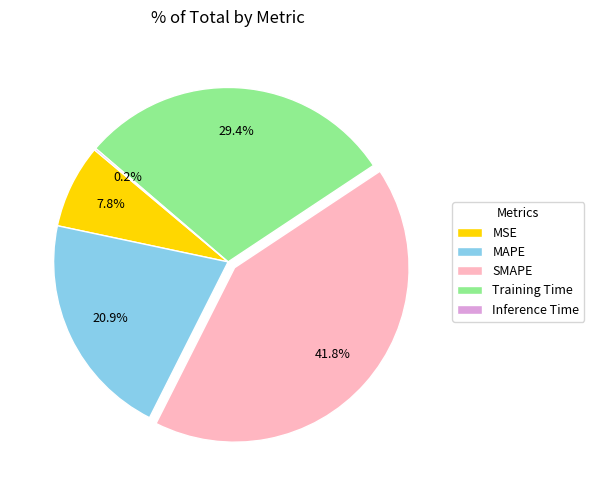

What is the largest slice in the pie chart?

SMAPE